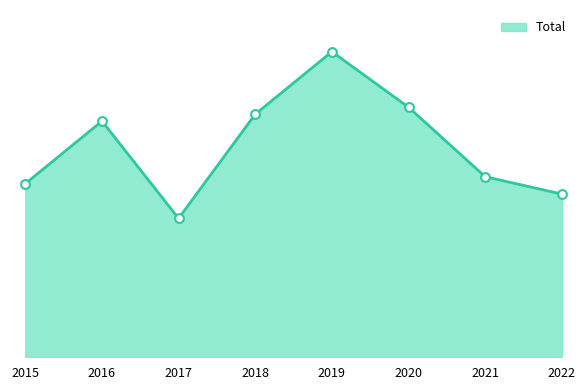

Between 2017 and 2015, which is larger?

2015